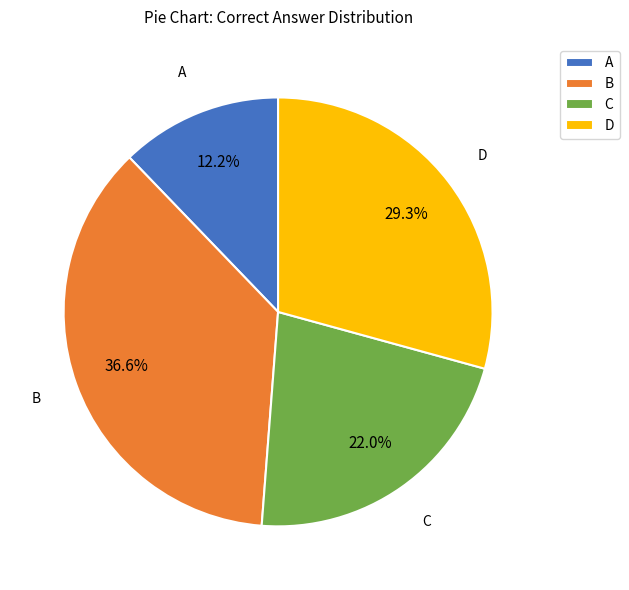

To the nearest percent, what is the difference between the largest and smallest slice percentages?

24%